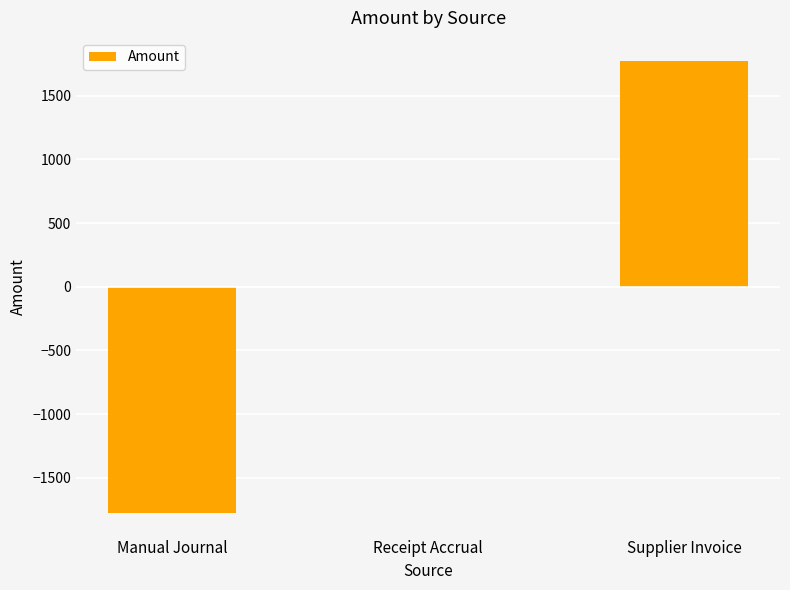

Between Manual Journal and Supplier Invoice, which is larger?

Supplier Invoice